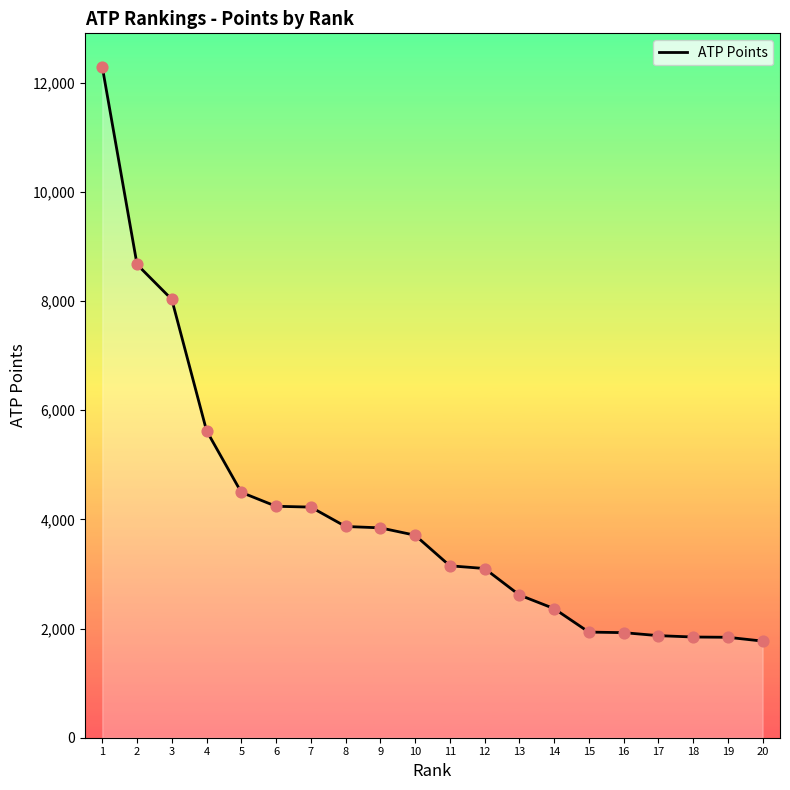

What is the change in value from 7 to 19?

-2385